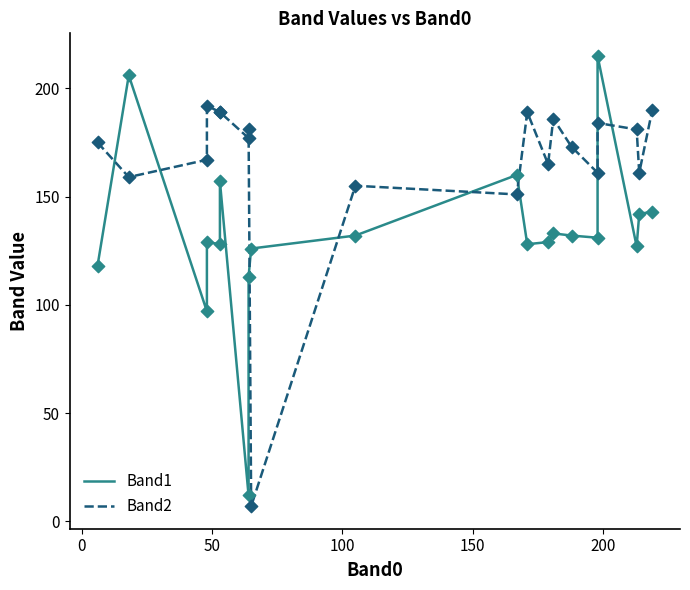

Is the value of Band1 at 15 greater than the value of Band2 at 10?

No